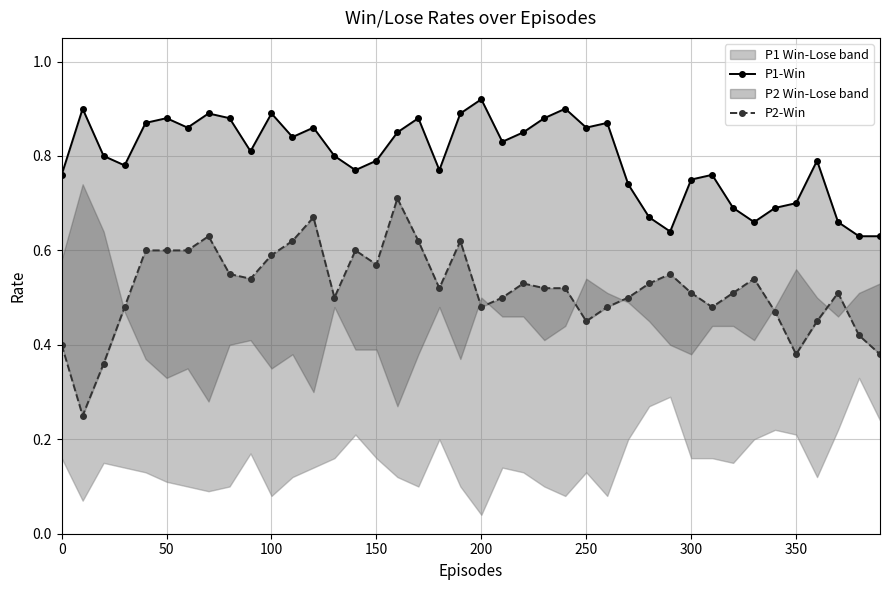

Count the P1-Win values in the range 0 to 1.

40